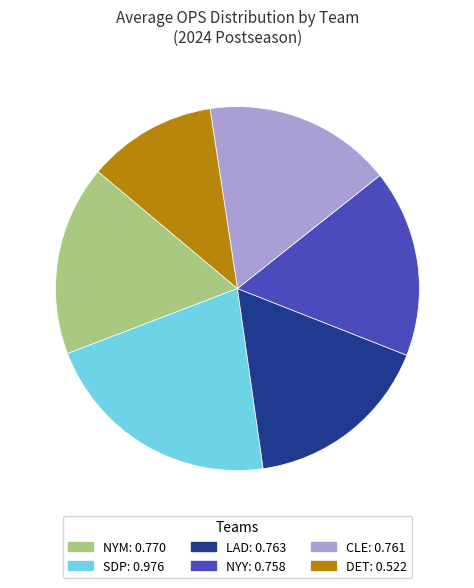

Is the sum of DET and CLE greater than half?

No